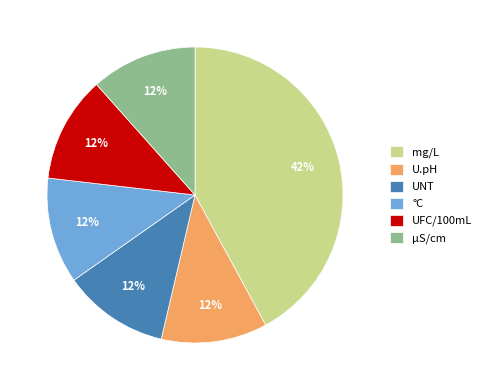

To the nearest percent, what is the average slice percentage?

17%